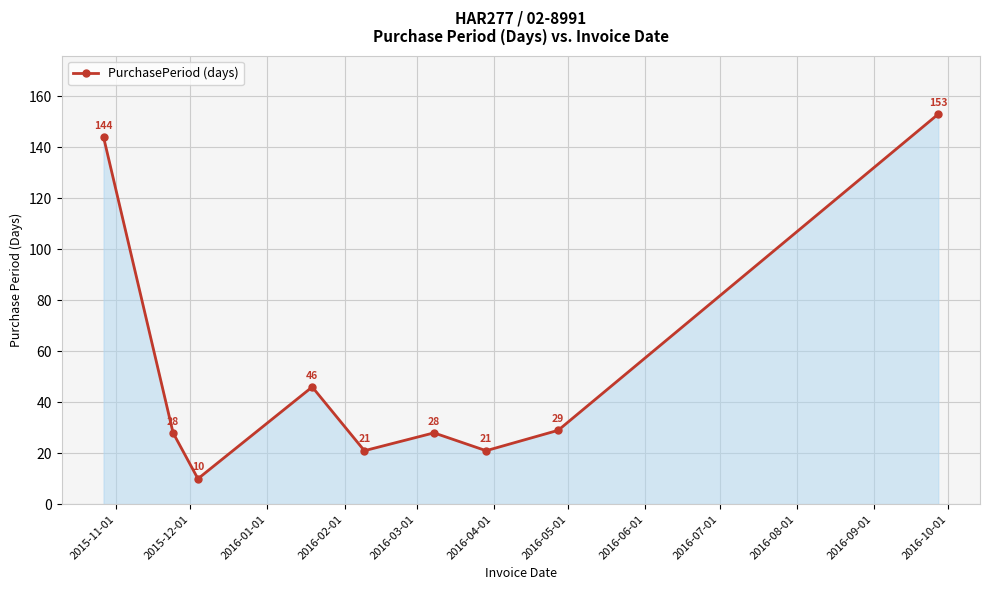

What is the average value?

53